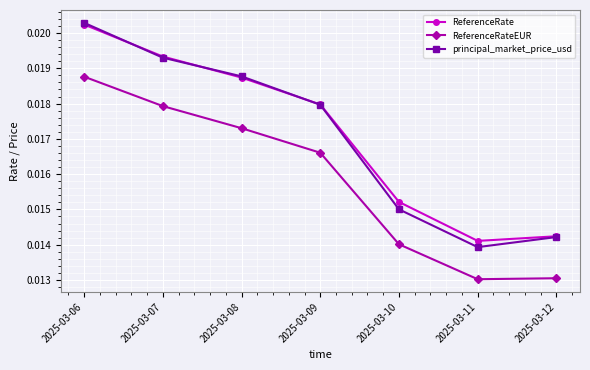

At which category does the chart reach its peak across all series?

2025-03-06